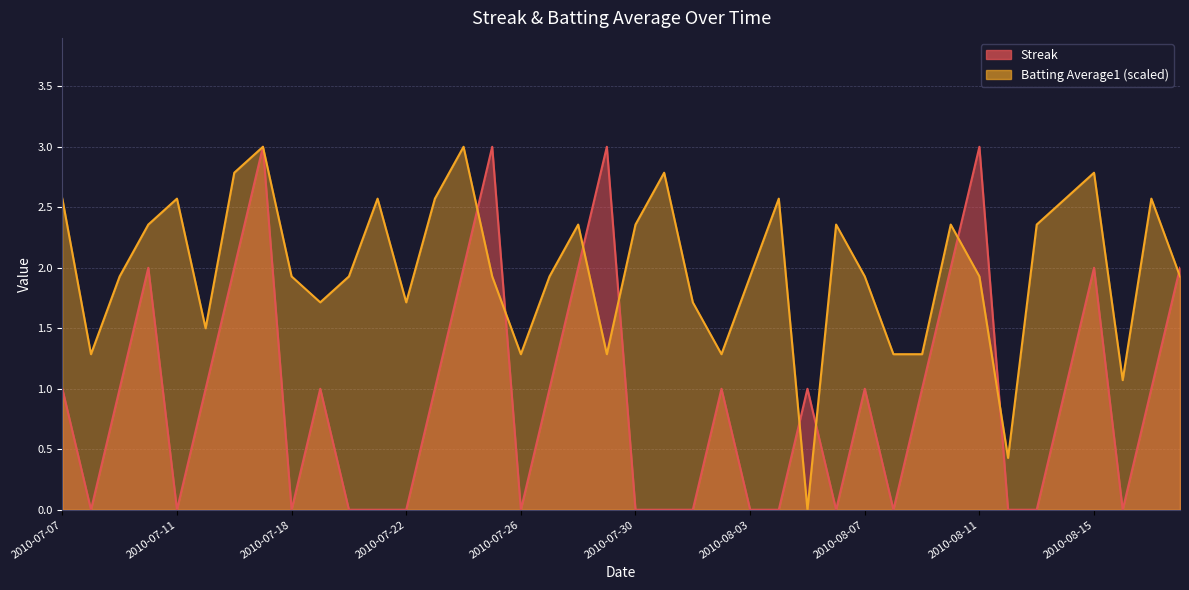

Reading left to right, transcribe all the data shown in this chart.

Streak: 1.0	0.0	1.0	2.0	0.0	1.0	2.0	3.0	0.0	1.0	0.0	0.0	0.0	1.0	2.0	3.0	0.0	1.0	2.0	3.0	0.0	0.0	0.0	1.0	0.0	0.0	1.0	0.0	1.0	0.0	1.0	2.0	3.0	0.0	0.0	1.0	2.0	0.0	1.0	2.0
Batting Average1: 2.6	1.3	1.9	2.4	2.6	1.5	2.8	3.0	1.9	1.7	1.9	2.6	1.7	2.6	3.0	1.9	1.3	1.9	2.4	1.3	2.4	2.8	1.7	1.3	1.9	2.6	0.0	2.4	1.9	1.3	1.3	2.4	1.9	0.4	2.4	2.6	2.8	1.1	2.6	1.9